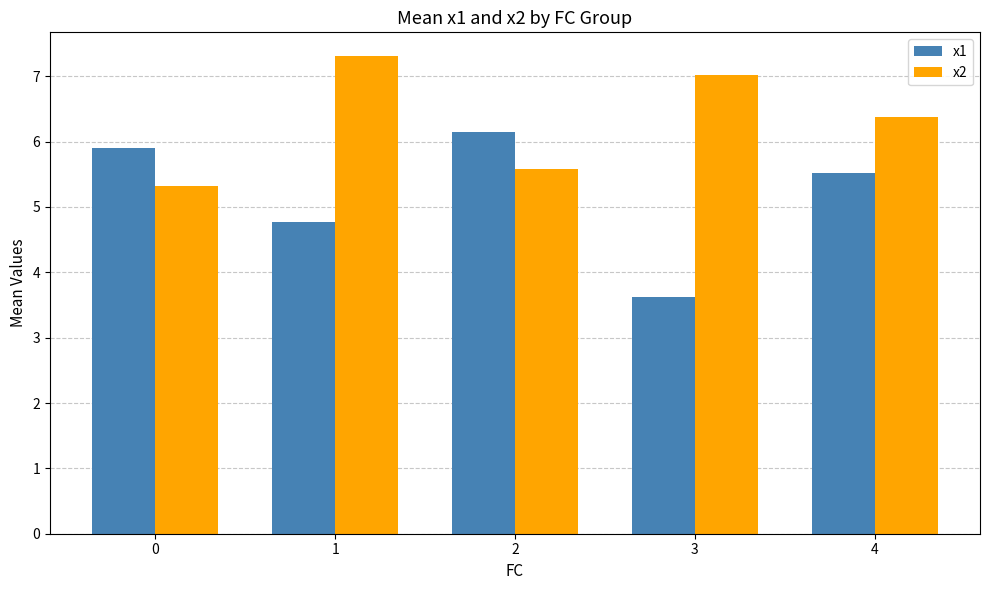

Between 0 and 2, which series saw the biggest shift?

x2